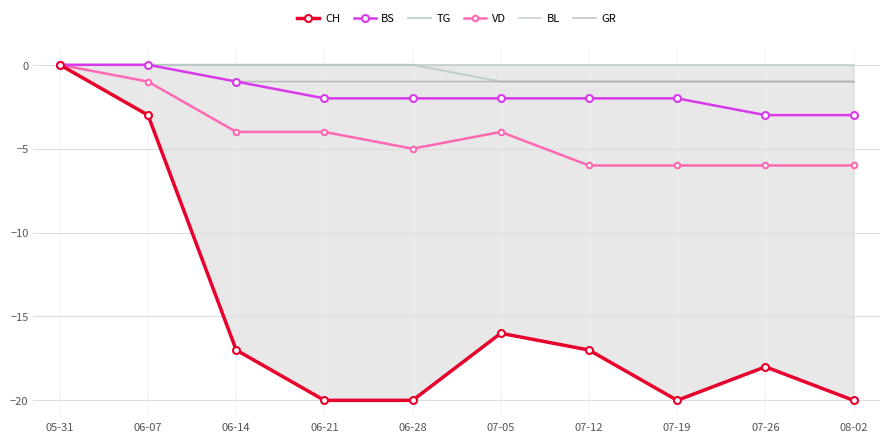

True or false: VD and BS intersect in this chart.

False